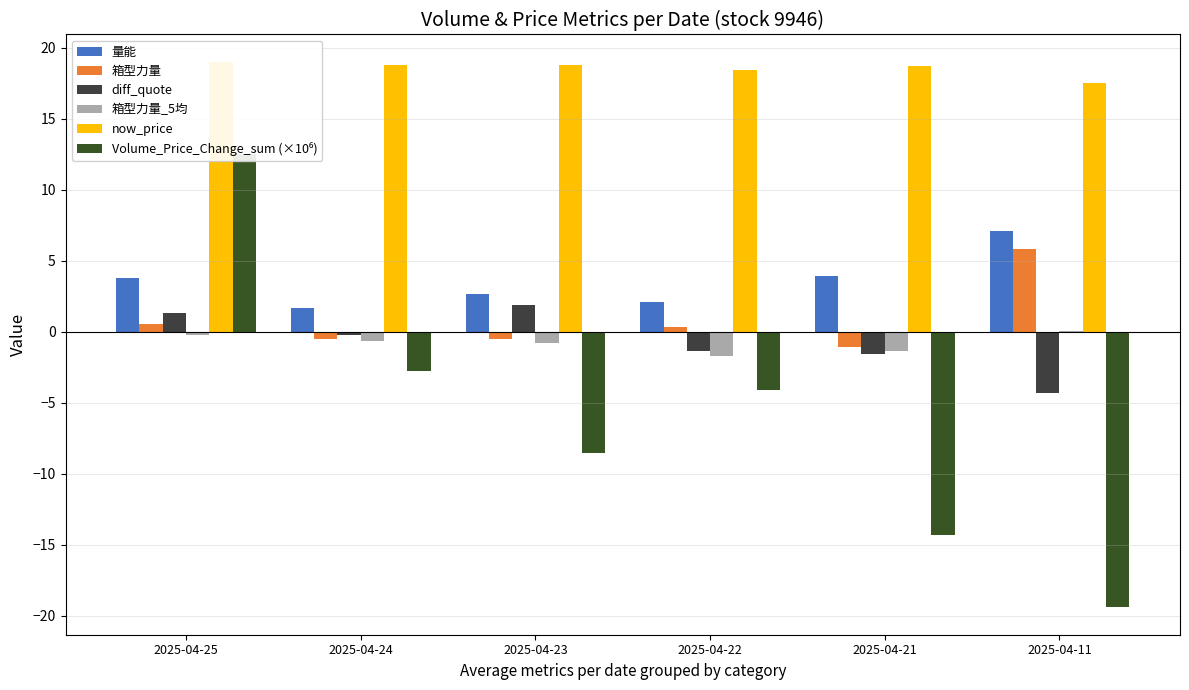

Is the value of 箱型力量 at 2025-04-22 greater than the value of 量能 at 2025-04-22?

No